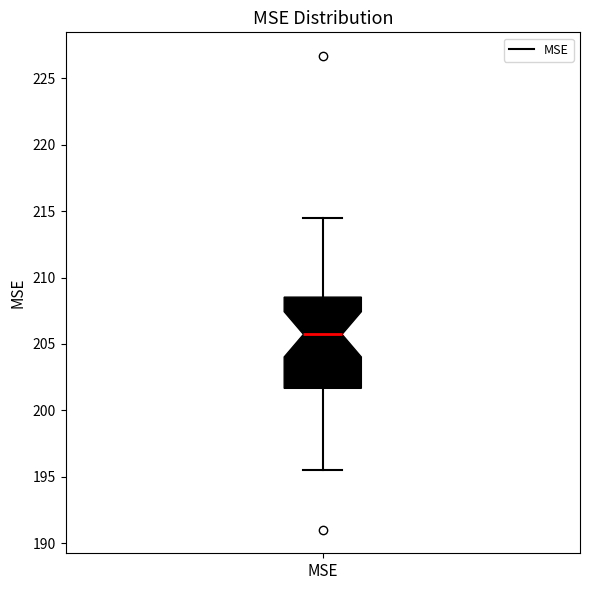

Where does the upper whisker of the box for MSE end on the y-axis? The values are not printed on the chart, so give them approximately, as read against the axis.

214.5